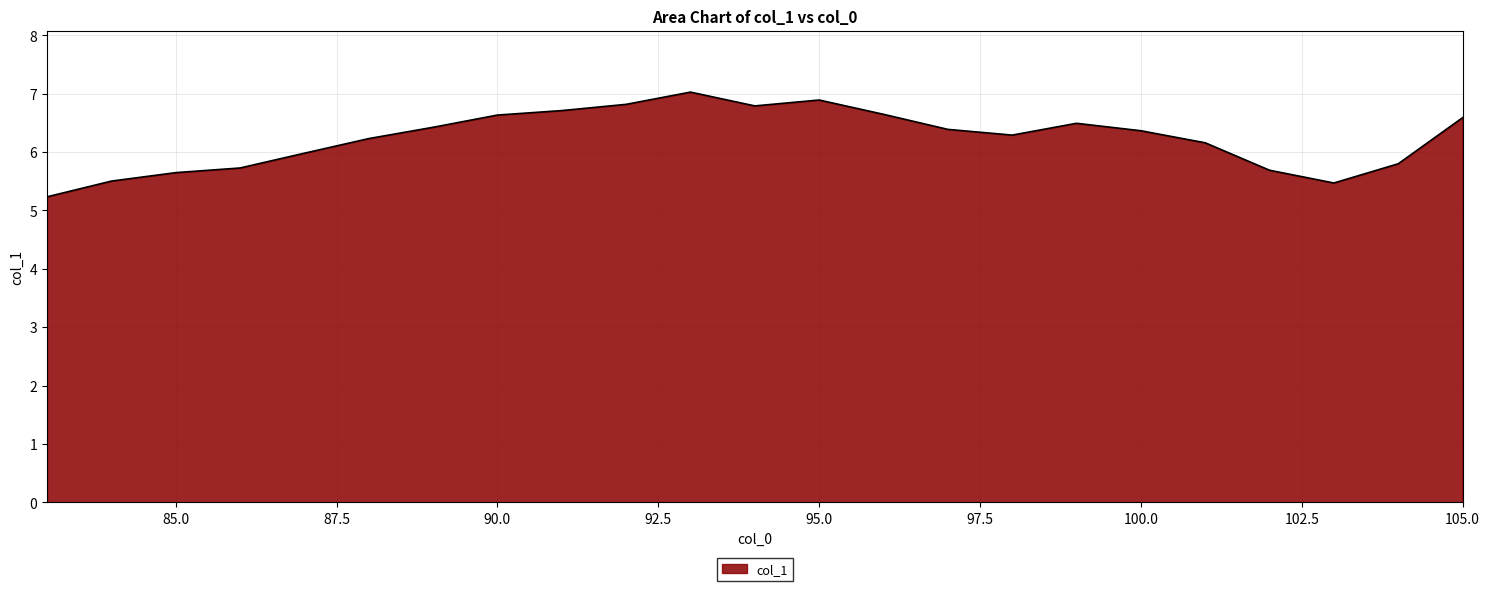

What is the minimum value shown in the chart?

5.2